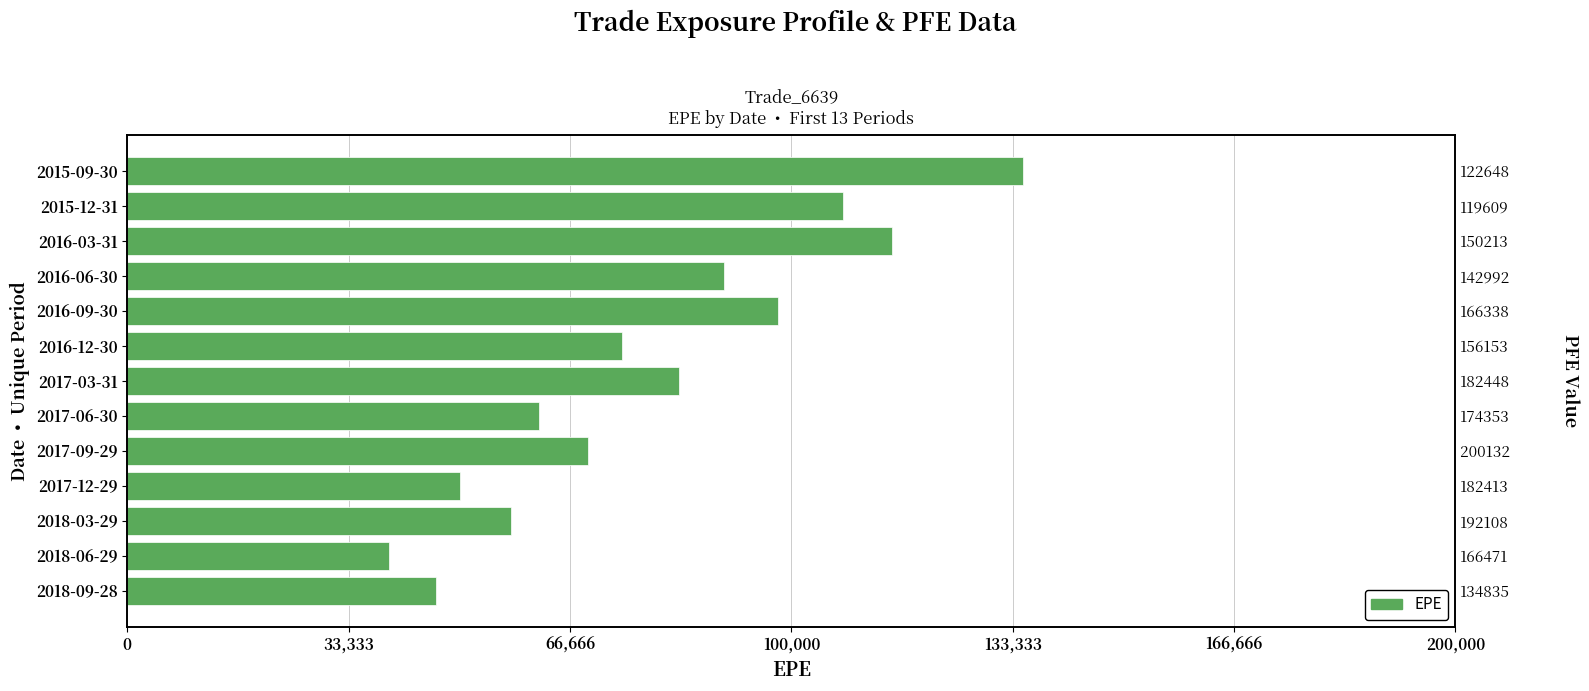

The chart shows a value of 46436.4 at 2018-09-28. True or false?

True